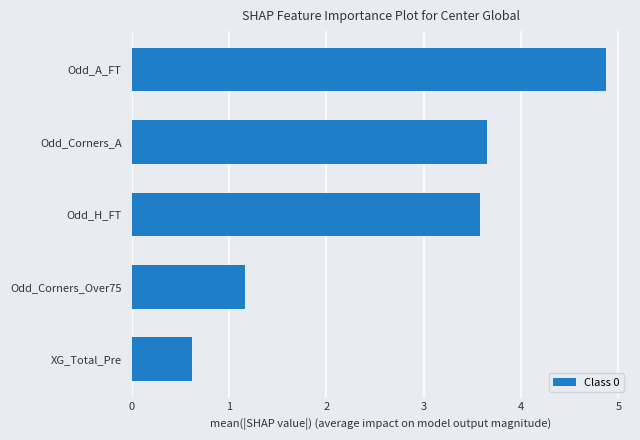

How many values are below 3?

2